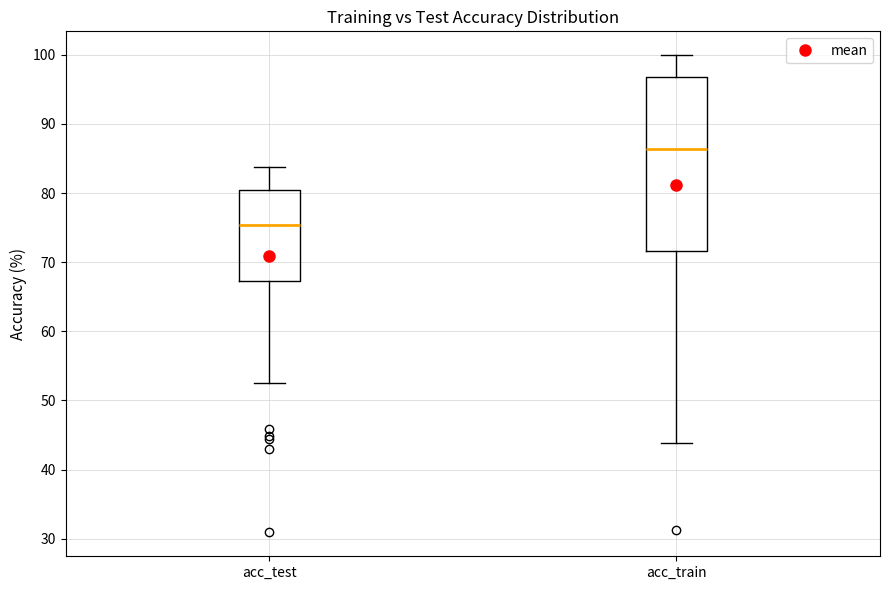

Comparing the boxes themselves (not the whiskers), which one is the tallest?

acc_train